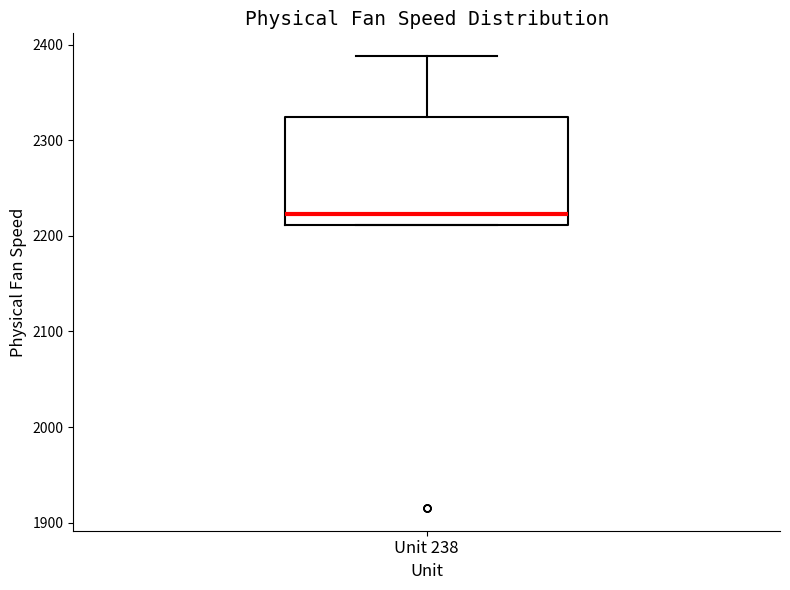

Transcribe this box plot: give where the median line is, the range the box spans, and where the two whiskers end, as read against the y-axis. The values are not printed on the chart, so give them approximately, as read against the axis.

median 2220, box 2210 to 2320, whiskers 2210 to 2390